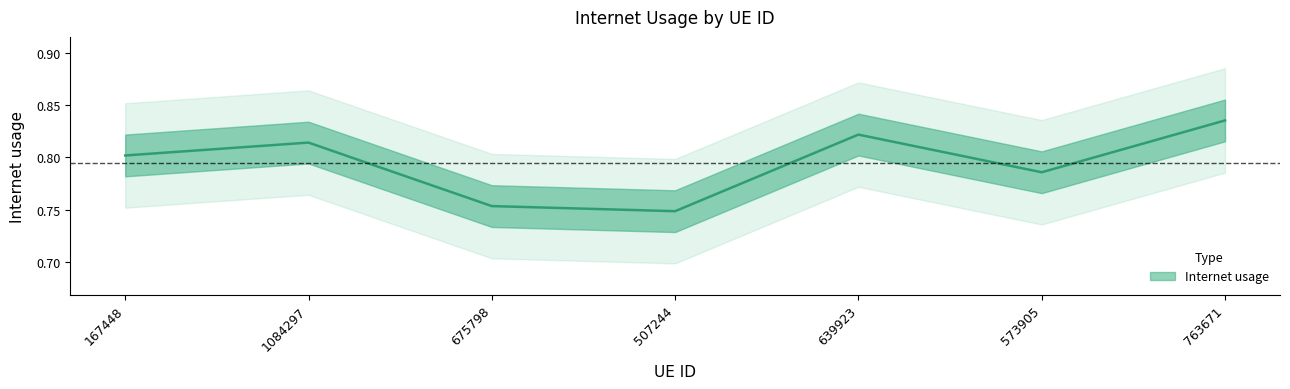

Which has a higher value, 507244 or 167448?

167448